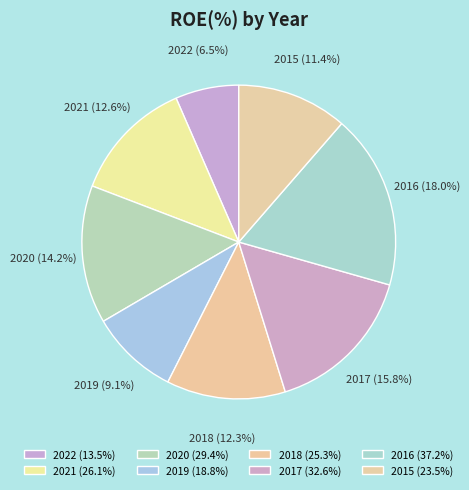

Does 2021 account for over 50% of the chart?

No